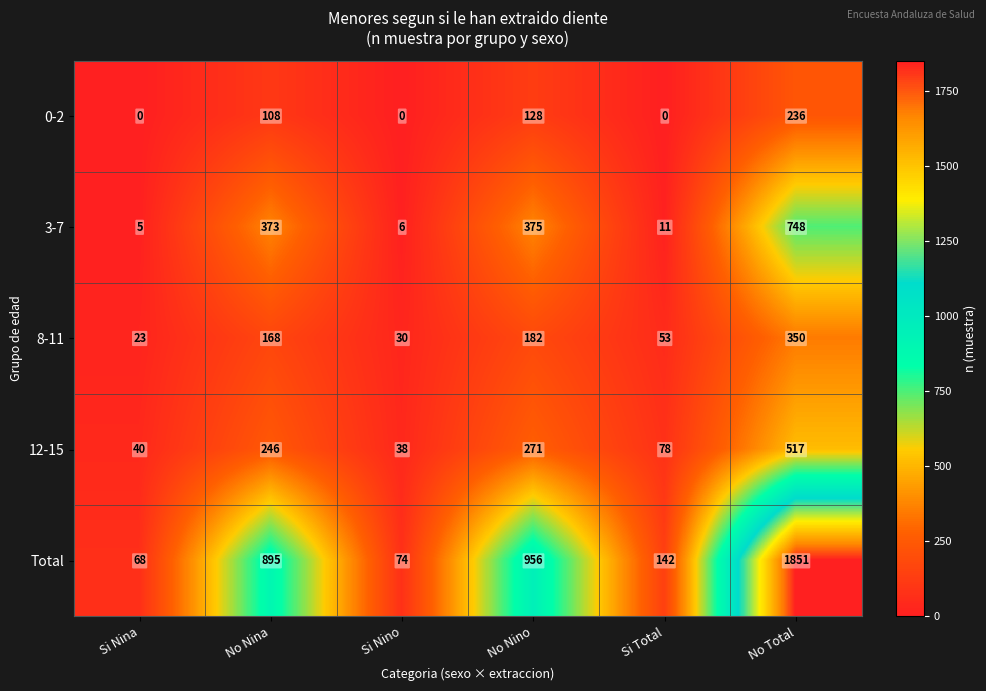

Which label corresponds to the largest value in the chart?

No Total